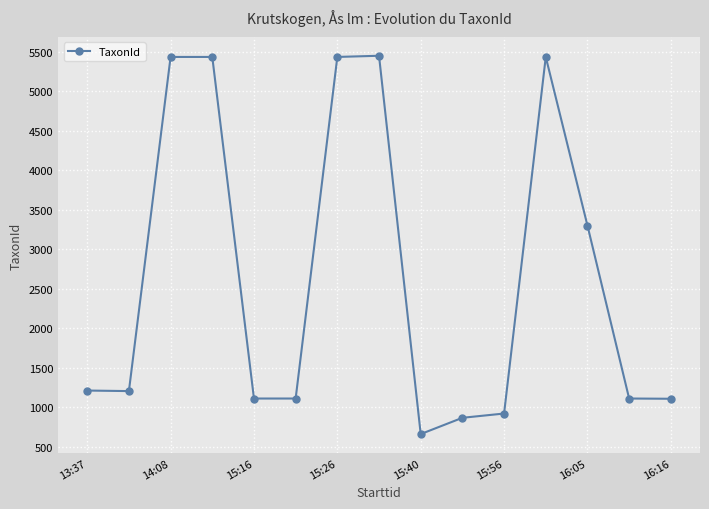

What is the difference between the second highest and minimum values?

4774